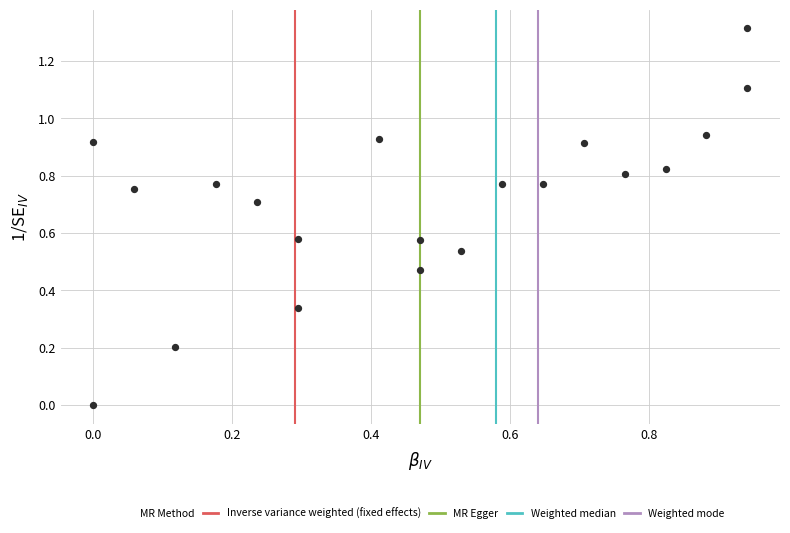

What is the range of Y values (max minus min)?

1.3